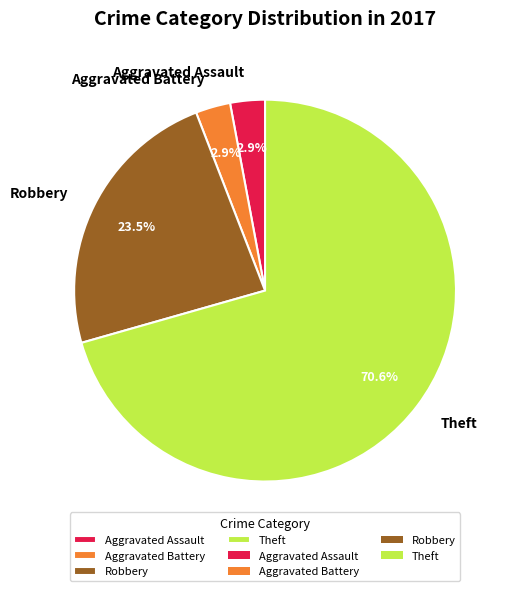

What is the largest slice in the pie chart?

Theft